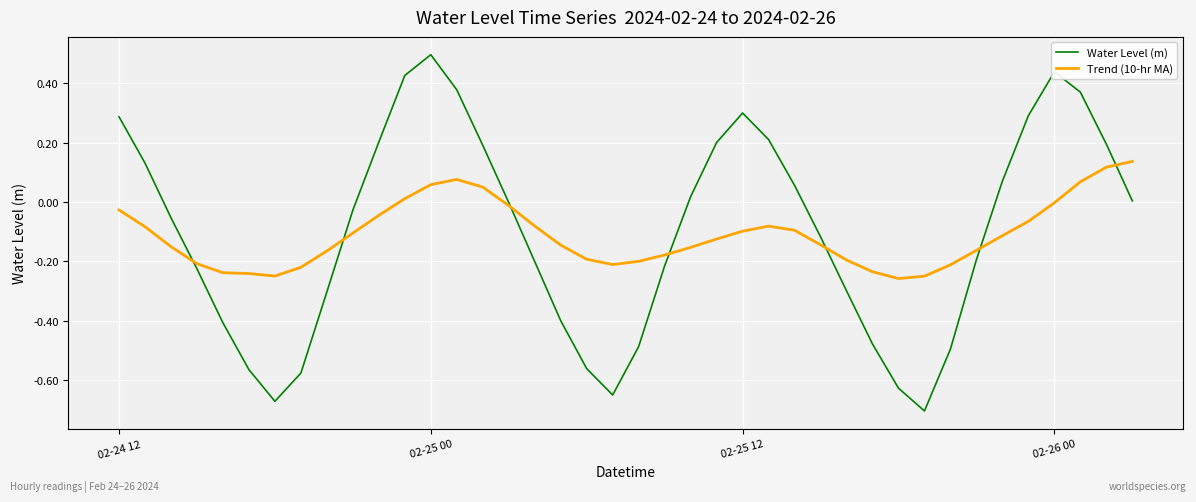

Which series has the widest spread of values?

Water Level (m)